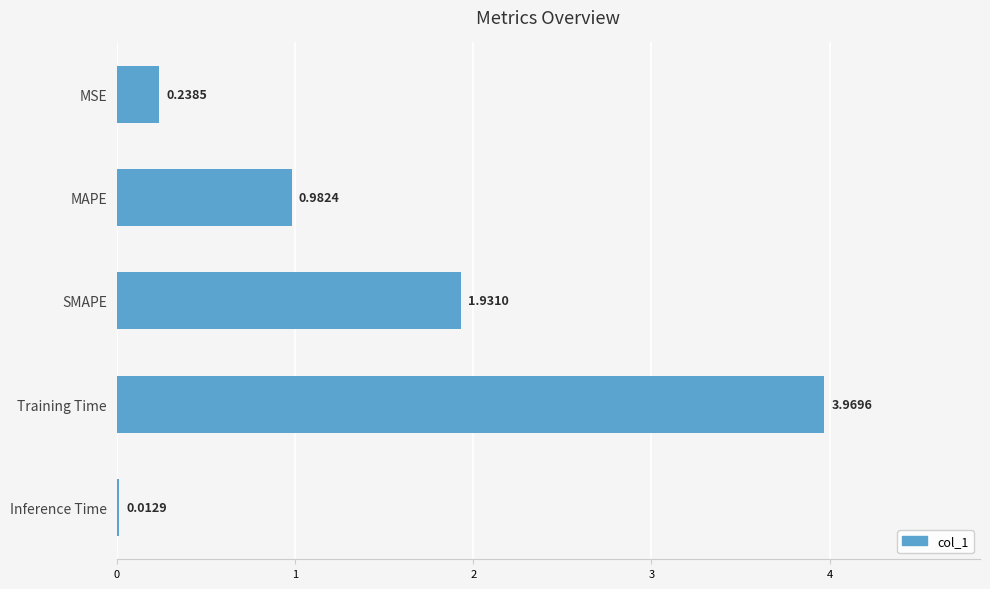

What is the average value?

1.4